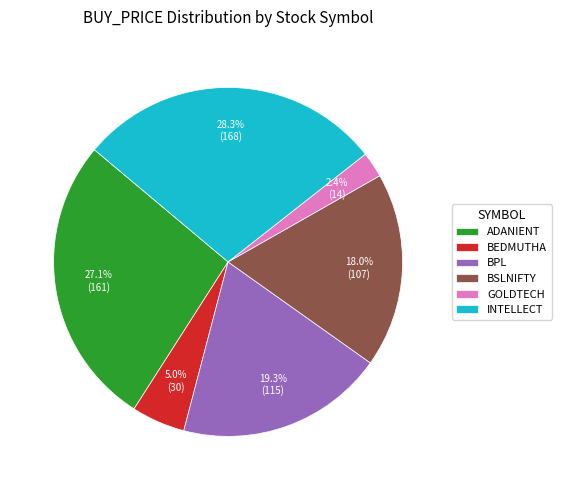

What percentage is the BSLNIFTY slice, to the nearest percent?

18%